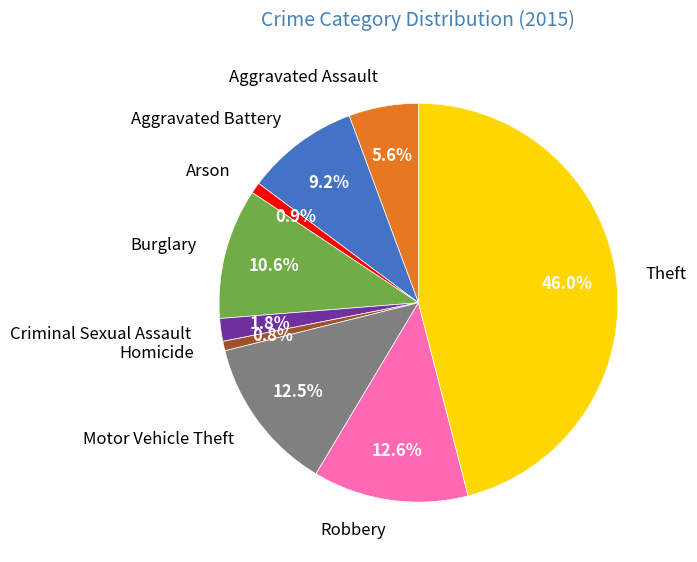

Do Robbery and Motor Vehicle Theft together represent more than half of the pie?

No